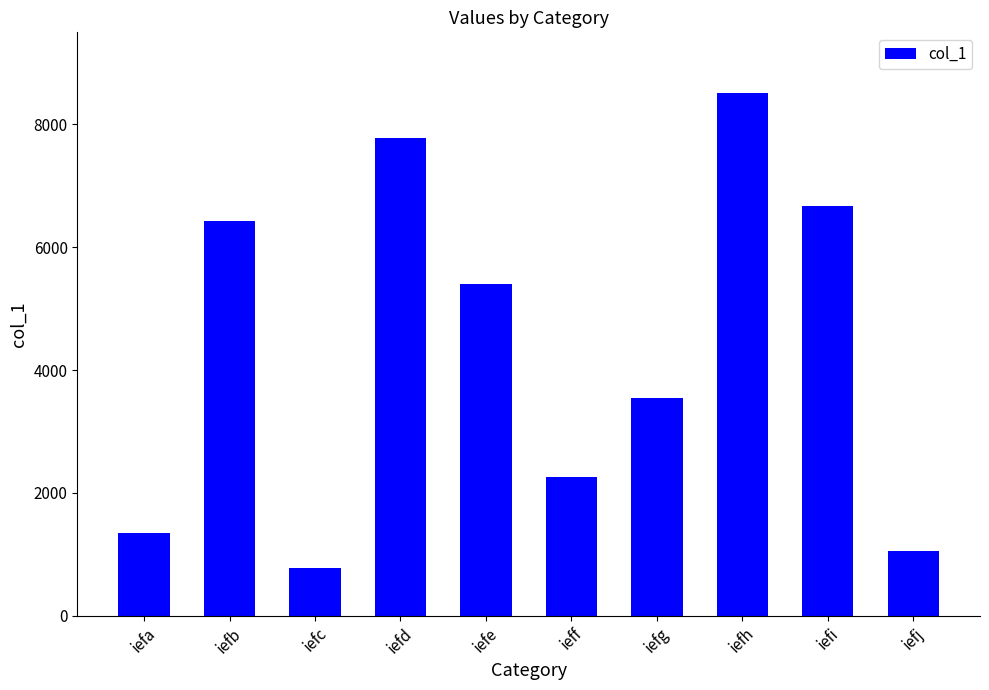

Reading left to right, what are all the values shown in this chart?

iefa=1346	iefb=6422	iefc=775	iefd=7779	iefe=5405	ieff=2254	iefg=3549	iefh=8508	iefi=6675	iefj=1060